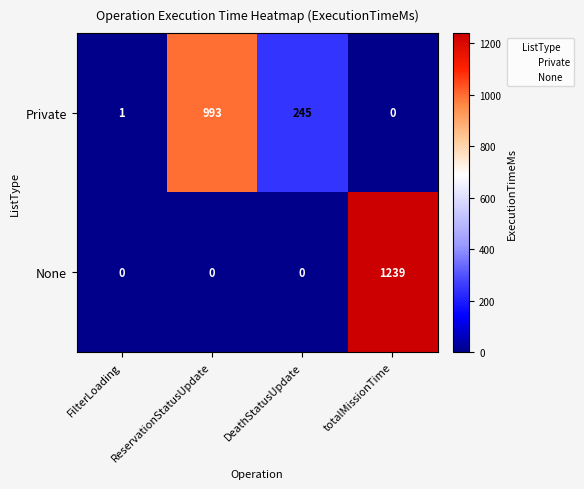

How many categories are shown in the chart?

4